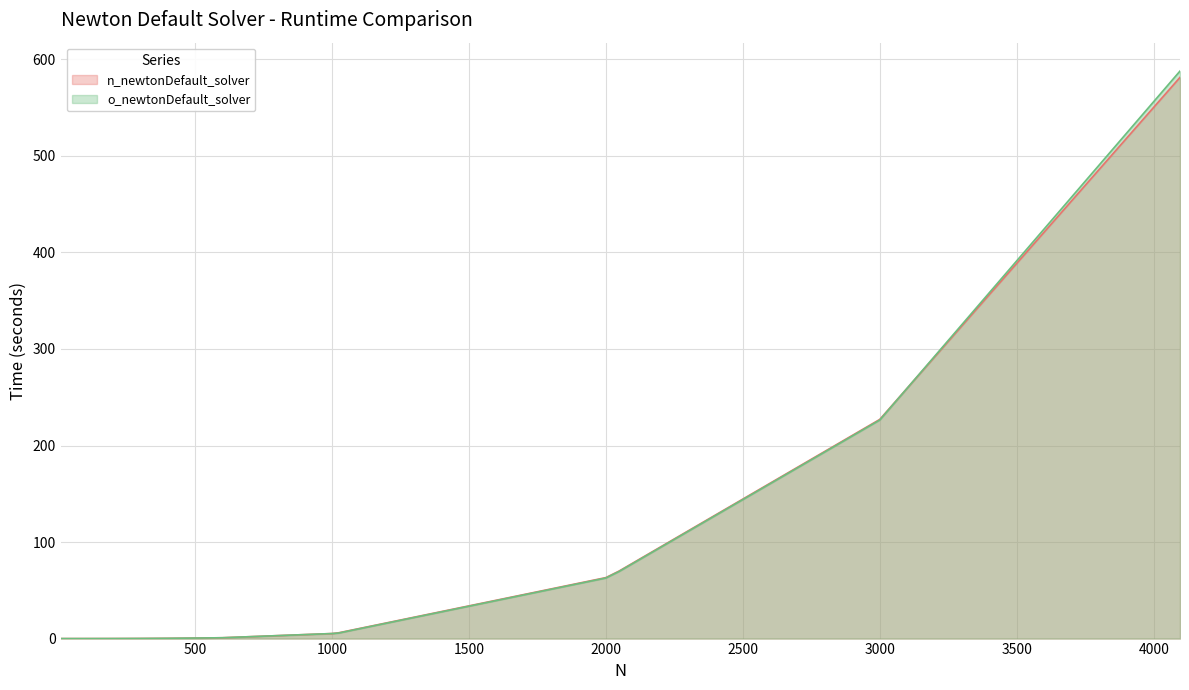

How many lines are shown in the chart?

2